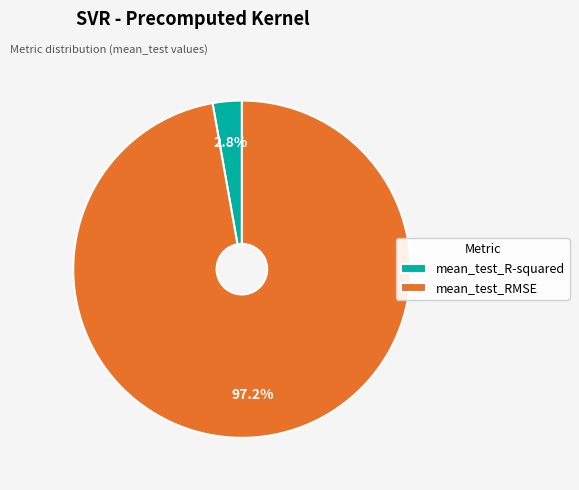

The mean_test_R-squared slice represents 18% of the pie. True or false?

False